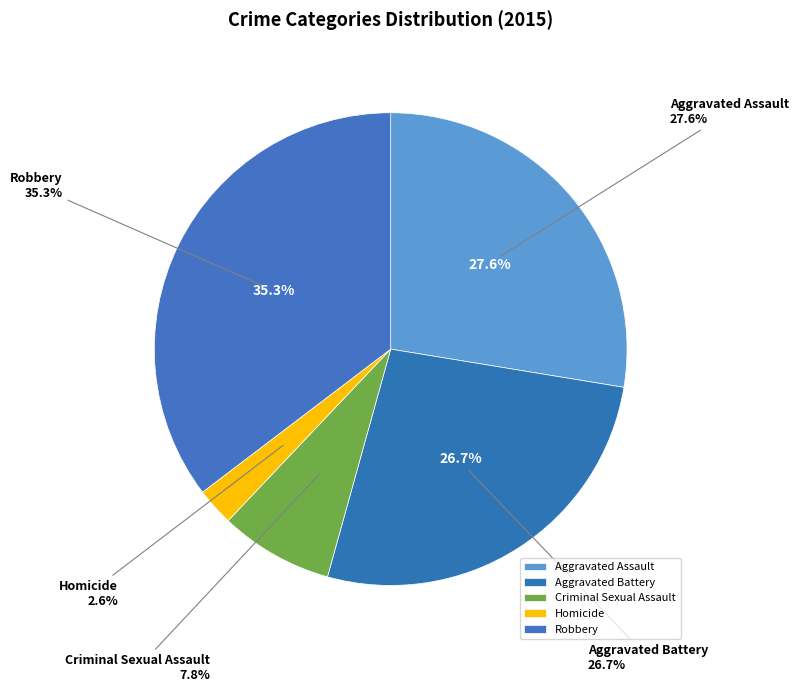

Count the number of slices in the pie.

5